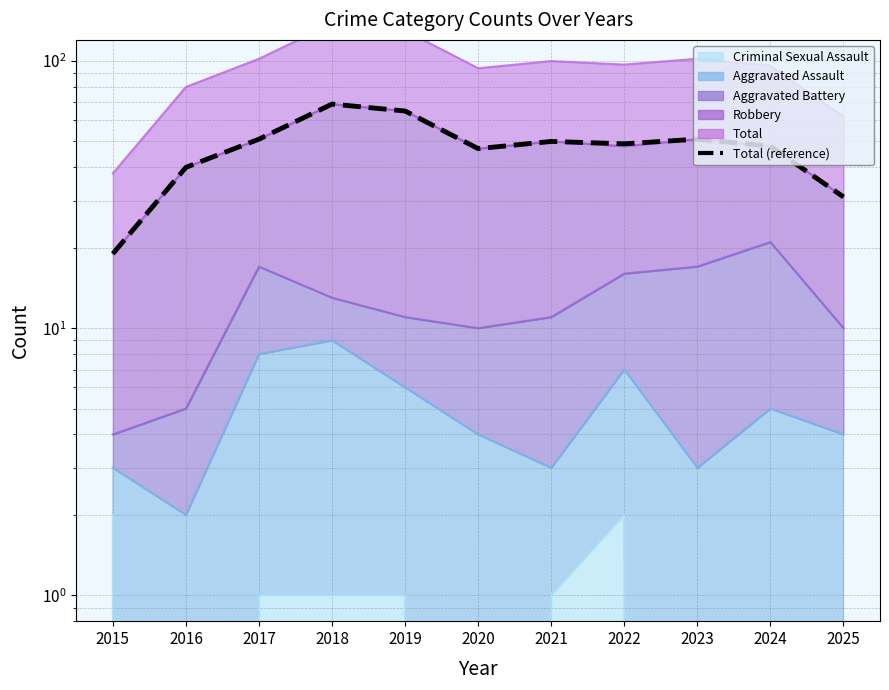

Is it true that the value at 2017 is 51?

True